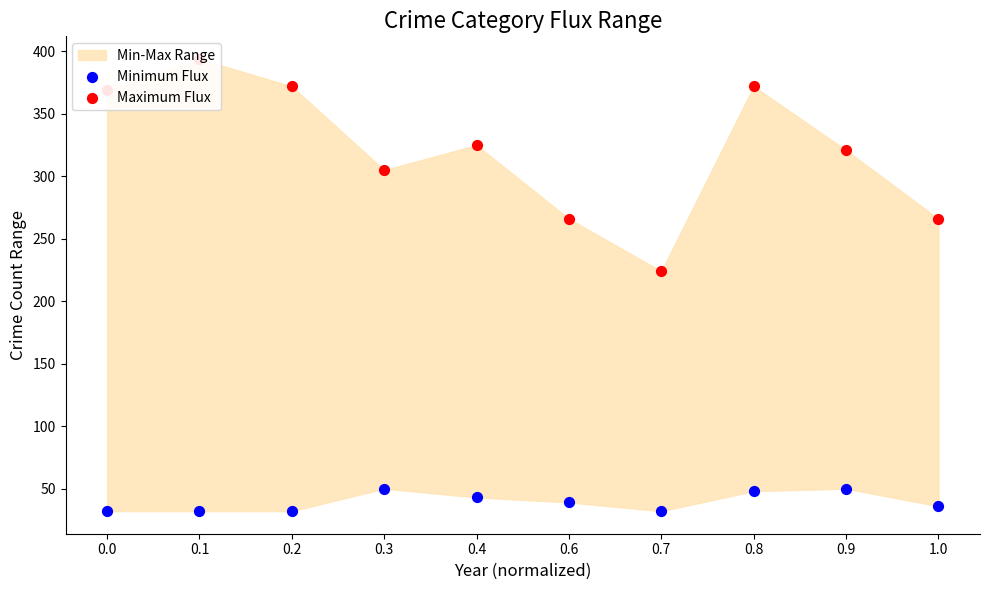

Which series reaches the minimum Y coordinate?

Minimum Flux